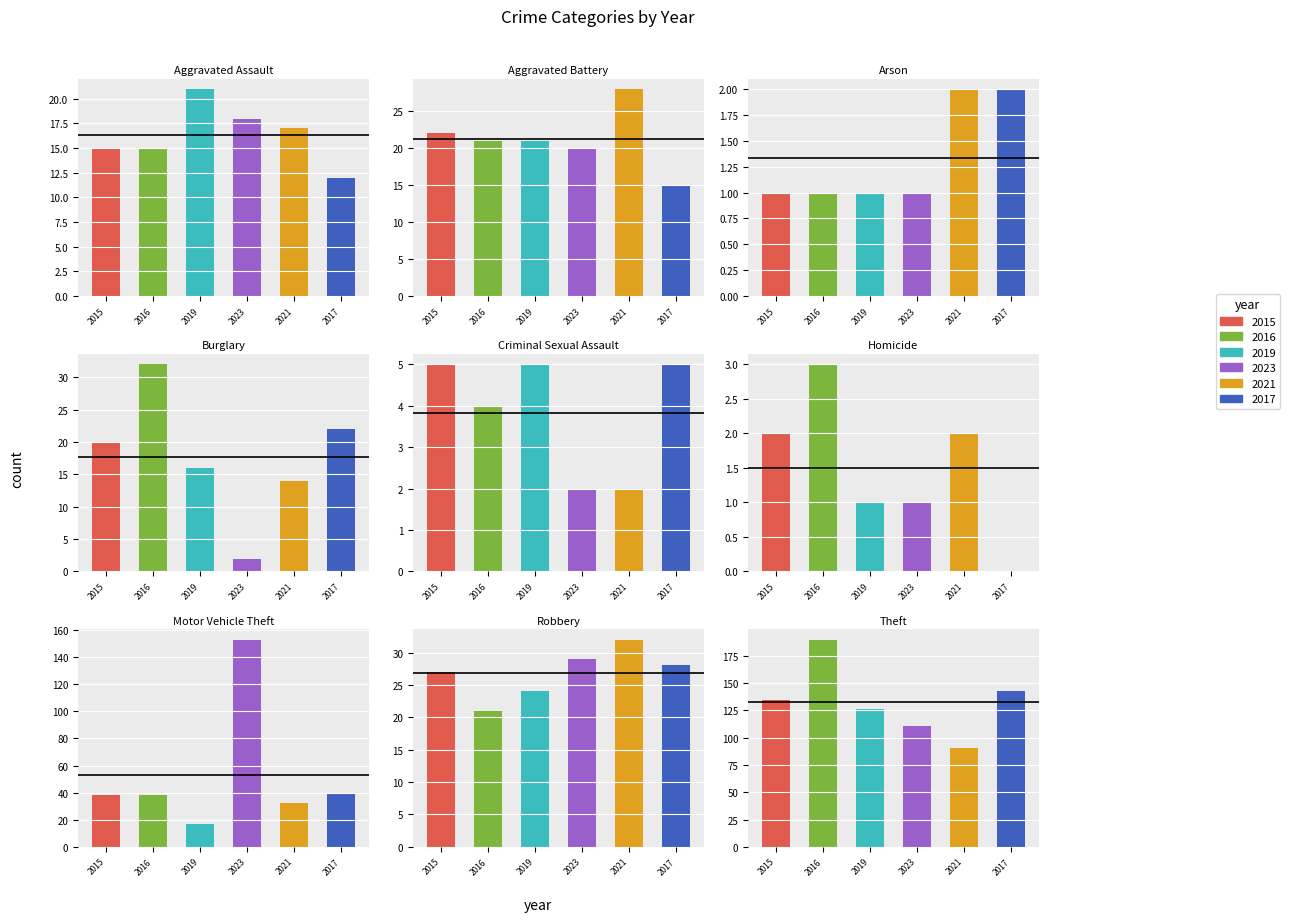

Where is 2016 nearest to the value 95?

Motor Vehicle Theft